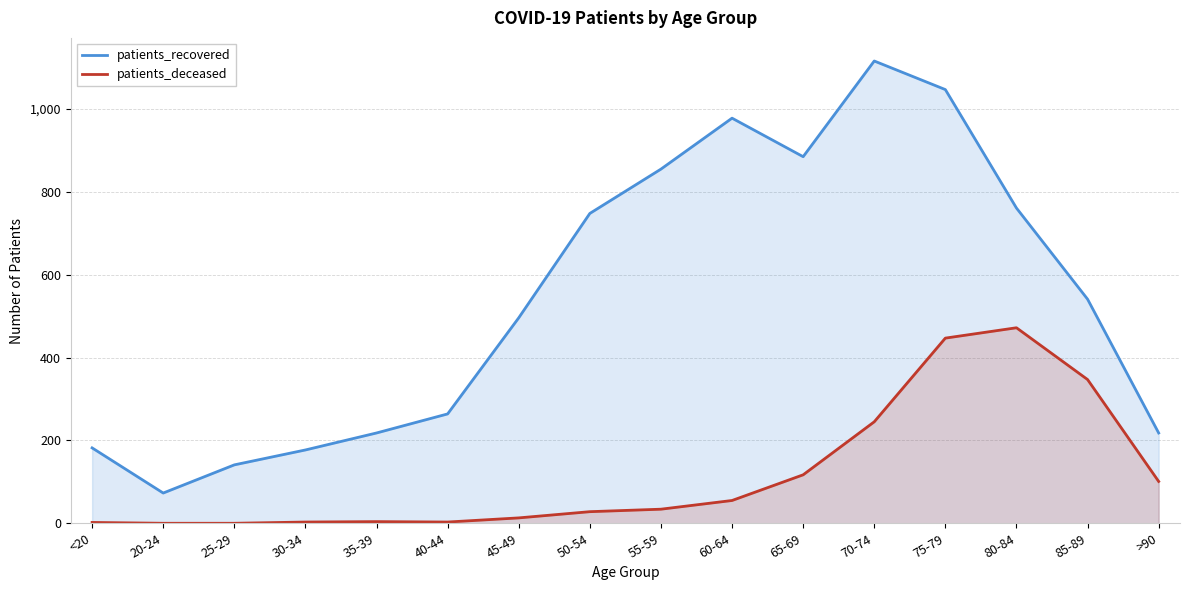

What is the value of the patients_deceased point at the 10th from the left?

55